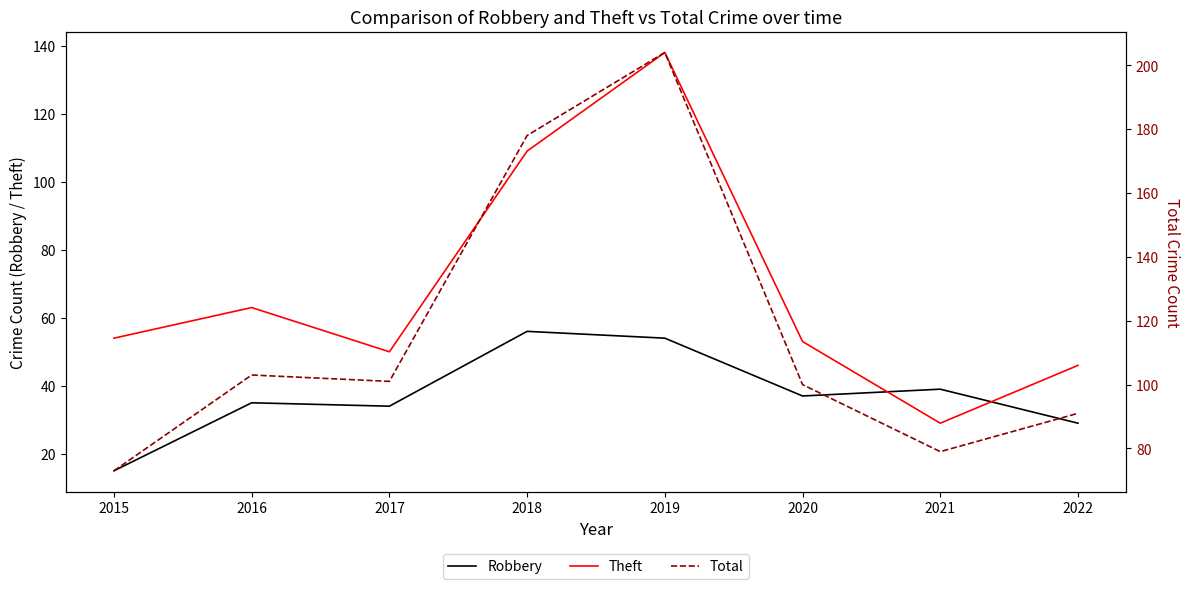

Reading right to left, what are all the values shown in this chart?

Robbery: 29	39	37	54	56	34	35	15
Theft: 46	29	53	138	109	50	63	54
Total: 91	79	100	204	178	101	103	73